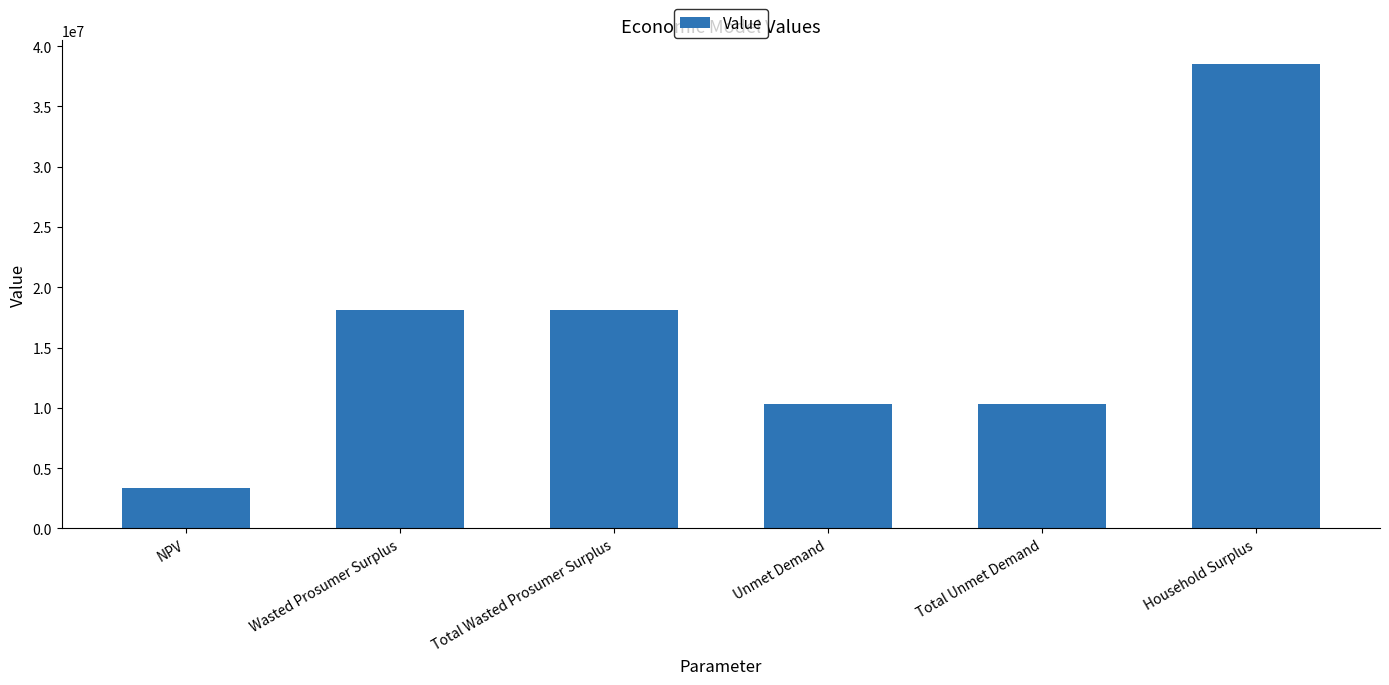

Read the value at NPV.

3359105.8